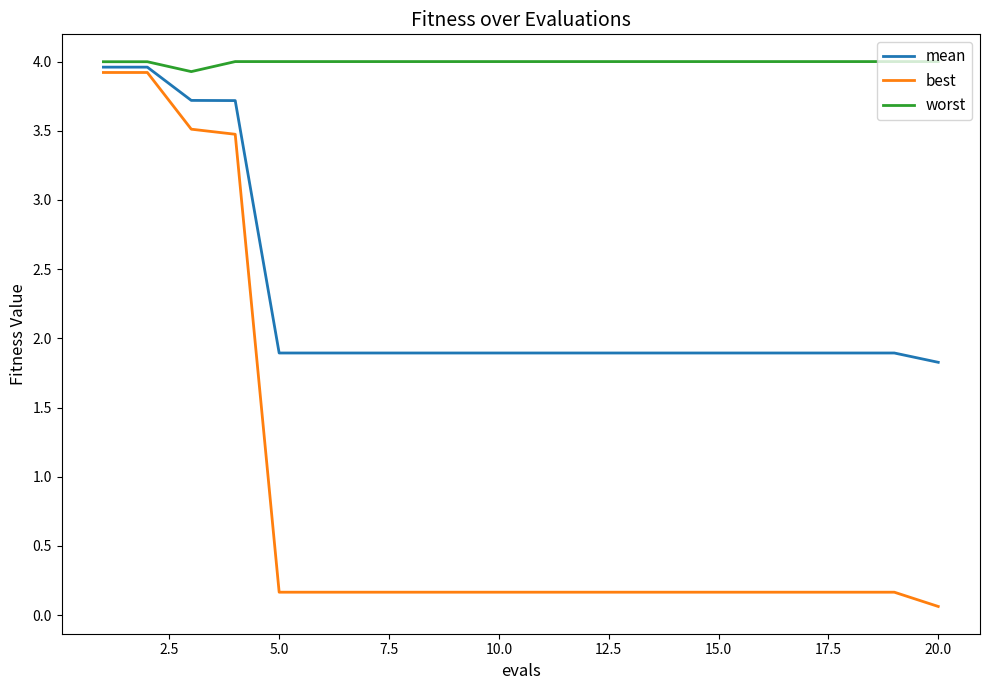

Which series has the largest range (max minus min)?

best